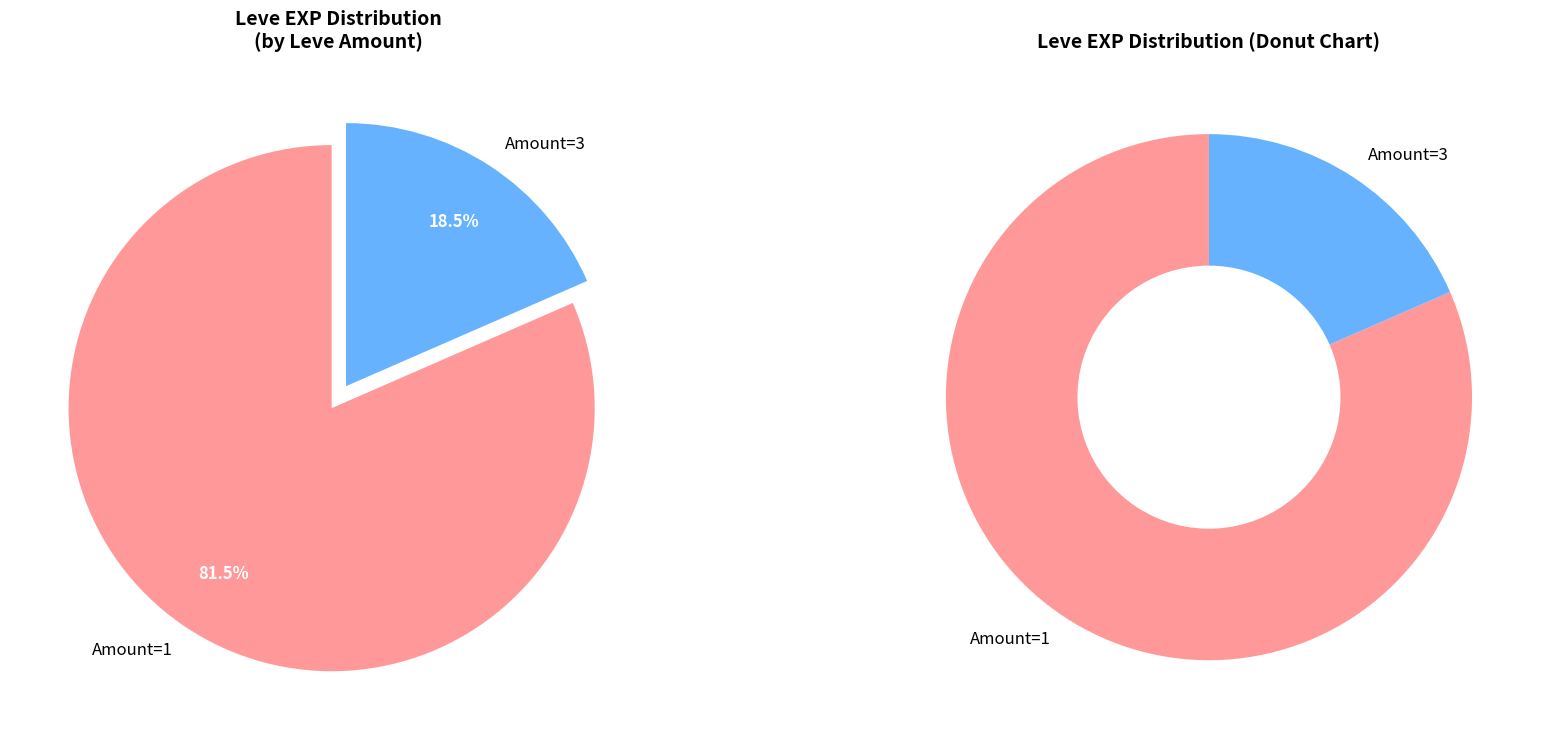

The 1 slice represents 21% of the pie. True or false?

False